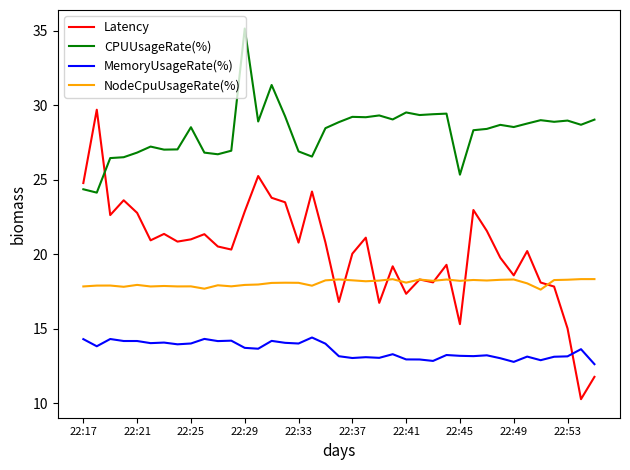

True or false: Latency and NodeCpuUsageRate(%) cross at least once.

True